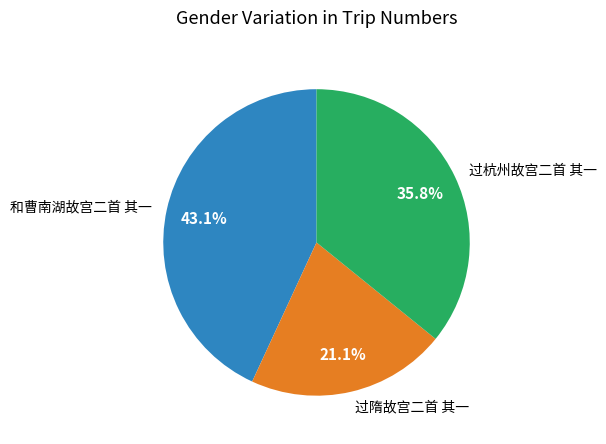

What percentage do 过杭州故宫二首 其一 and 和曹南湖故宫二首 其一 together represent?

78.9%